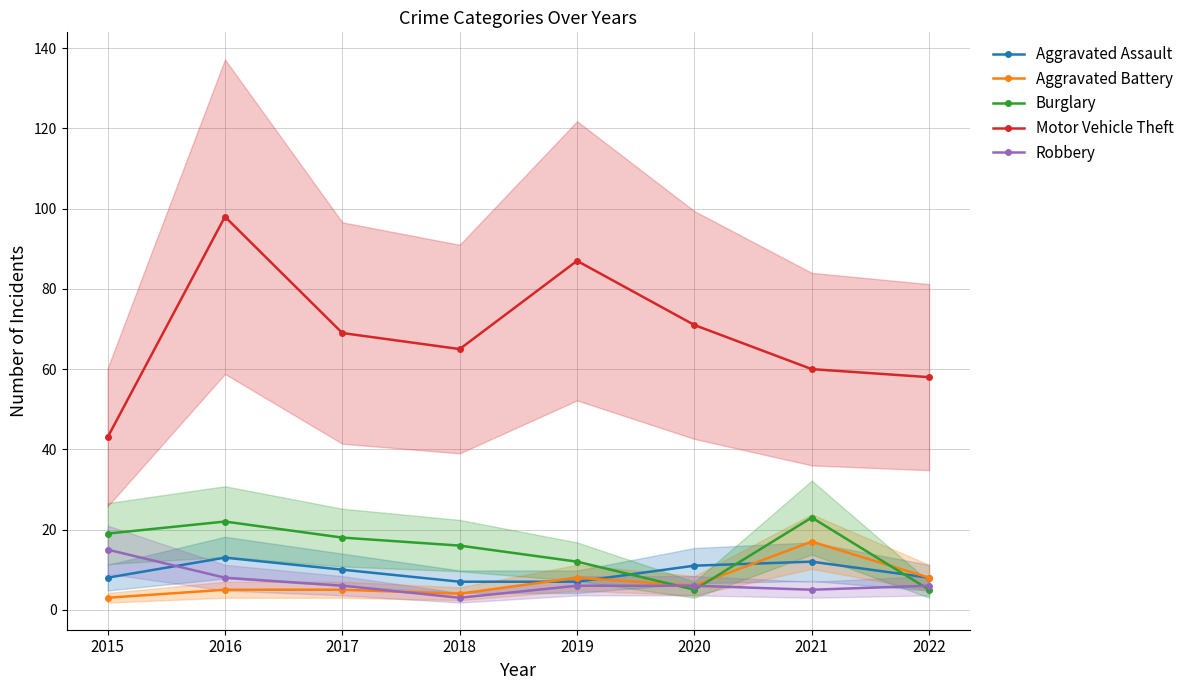

Is this an area chart (filled region under the line)?

No